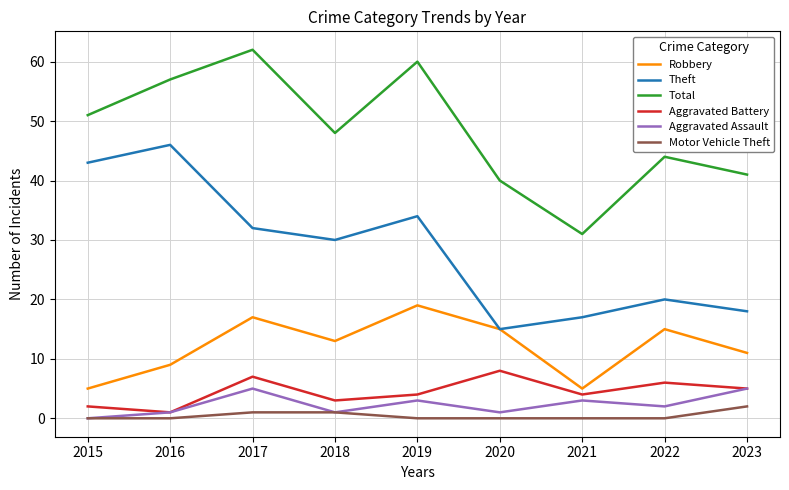

True or false: Theft and Motor Vehicle Theft intersect in this chart.

False